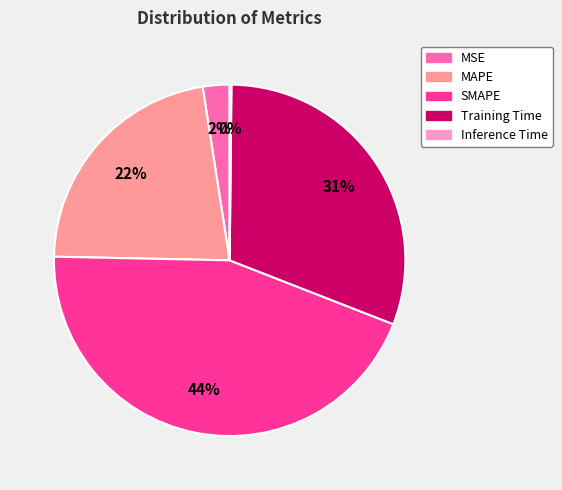

Which category has the biggest portion of the pie?

SMAPE